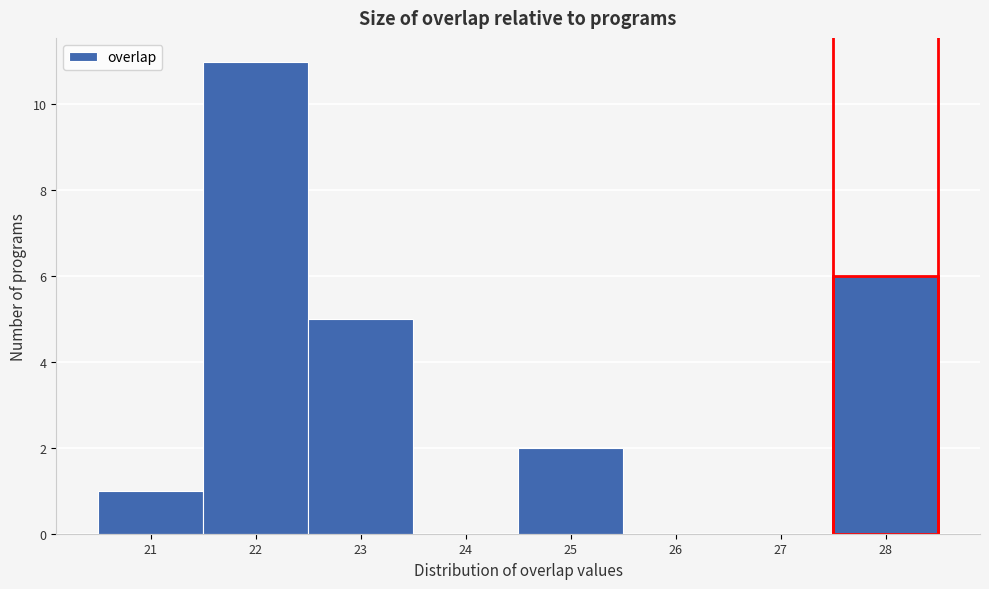

What is the height of the bar covering 22.5 to 23.5 on the x-axis? The values are not printed on the chart, so give them approximately, as read against the axis.

5